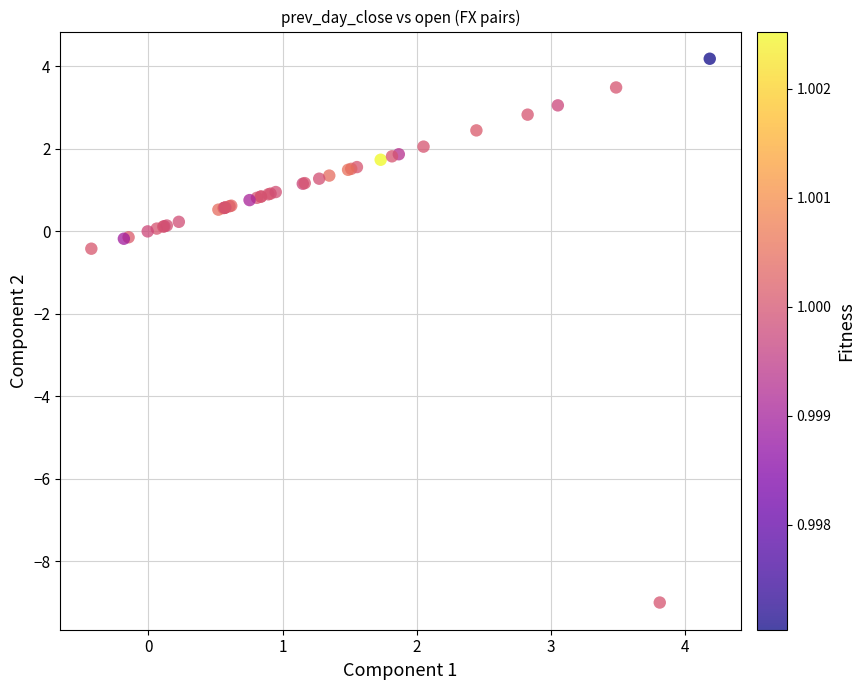

What Y value in the scatter plot is closest to -2?

-0.4